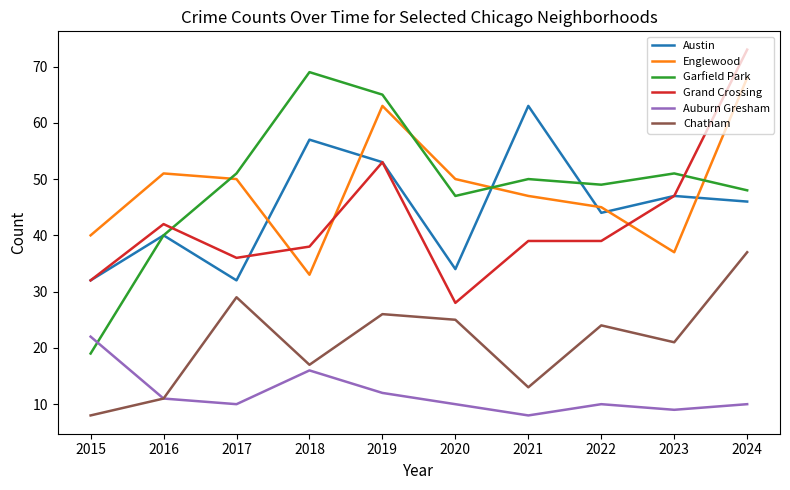

What are all the series names shown in the legend?

Austin, Englewood, Garfield Park, Grand Crossing, Auburn Gresham, Chatham